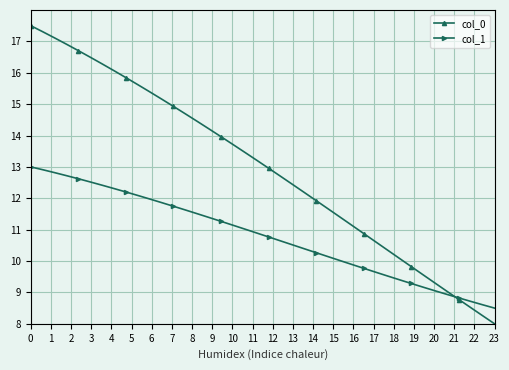

How many intersections are there between col_0 and col_1?

1